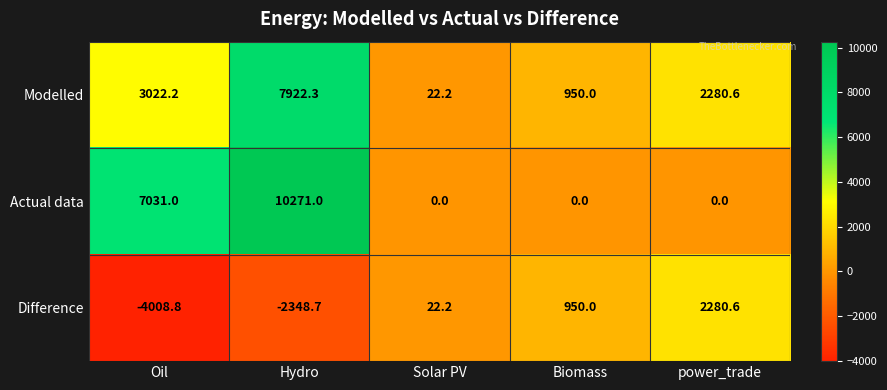

Reading right to left, what are all the values shown in this chart?

Modelled: power_trade=2280.6	Biomass=950.0	Solar PV=22.2	Hydro=7922.3	Oil=3022.2
Actual data: power_trade=0.0	Biomass=0.0	Solar PV=0.0	Hydro=10271.0	Oil=7031.0
Difference: power_trade=2280.6	Biomass=950.0	Solar PV=22.2	Hydro=-2348.7	Oil=-4008.8